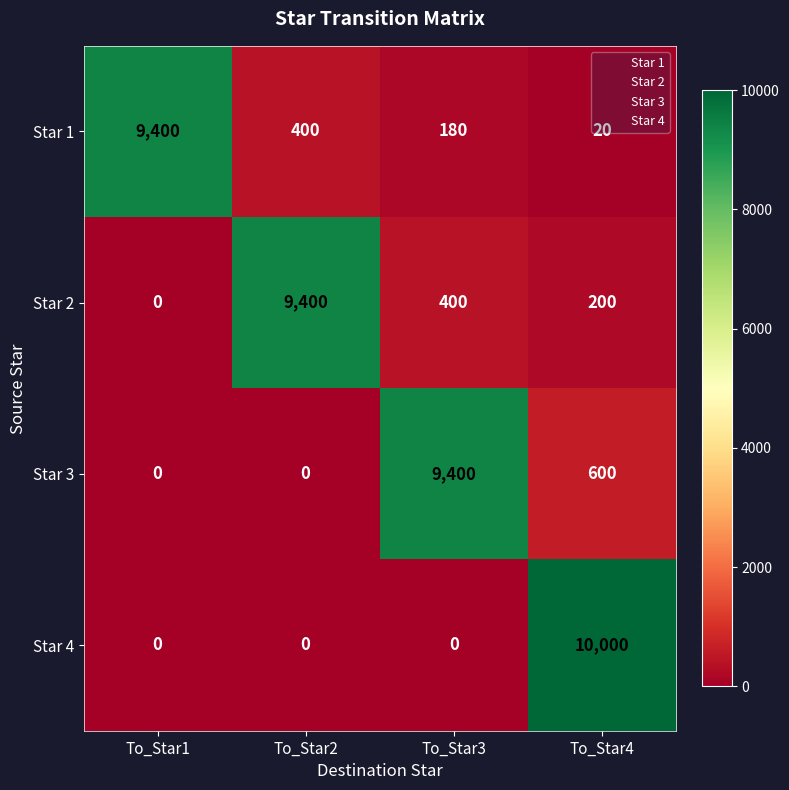

Which label corresponds to the largest value in the chart?

To_Star4